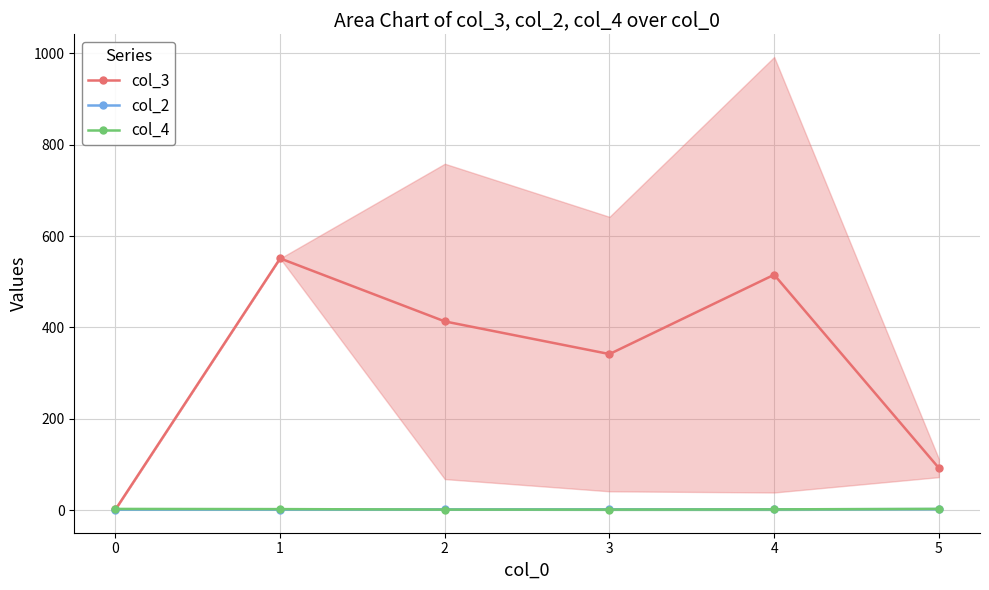

True or false: col_3 and col_2 intersect in this chart.

False